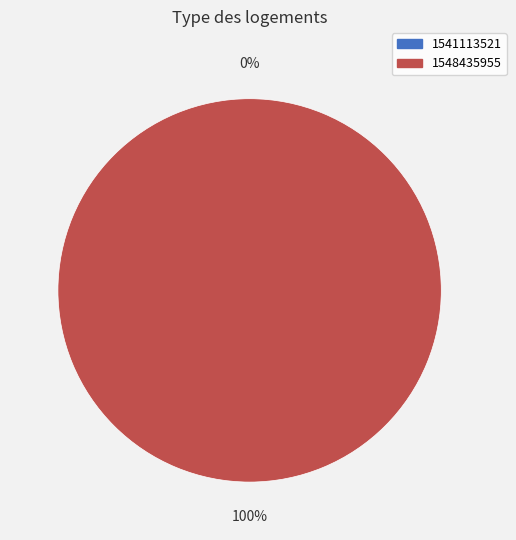

How many slices are in this pie chart?

2